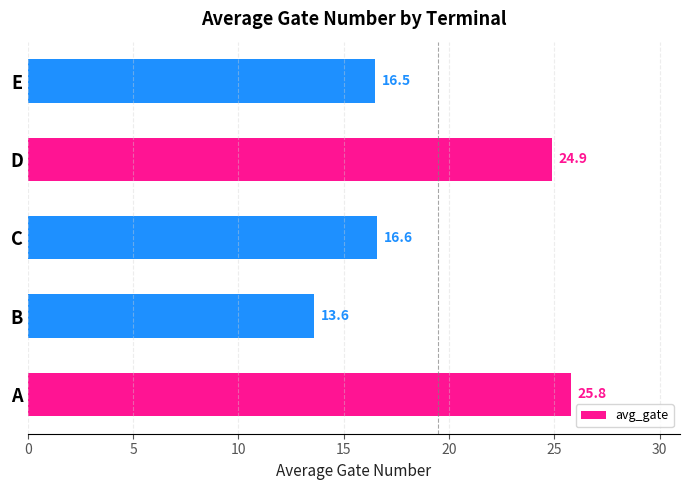

Rank the categories by value from lowest to highest.

B, E, C, D, A